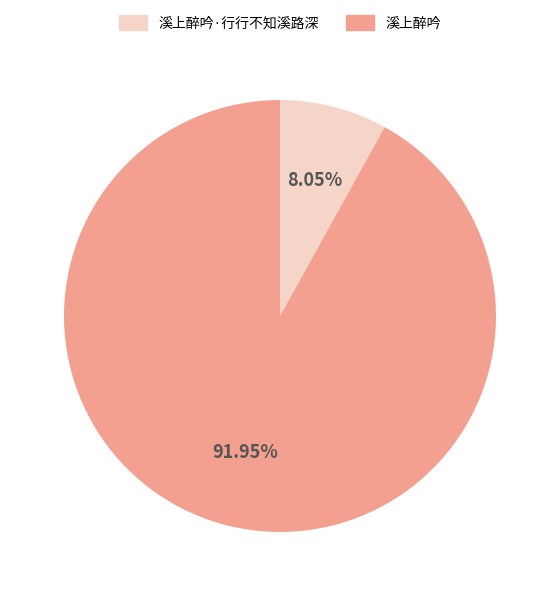

Combined, do 溪上醉吟 and 溪上醉吟·行行不知溪路深 account for over 50%?

Yes